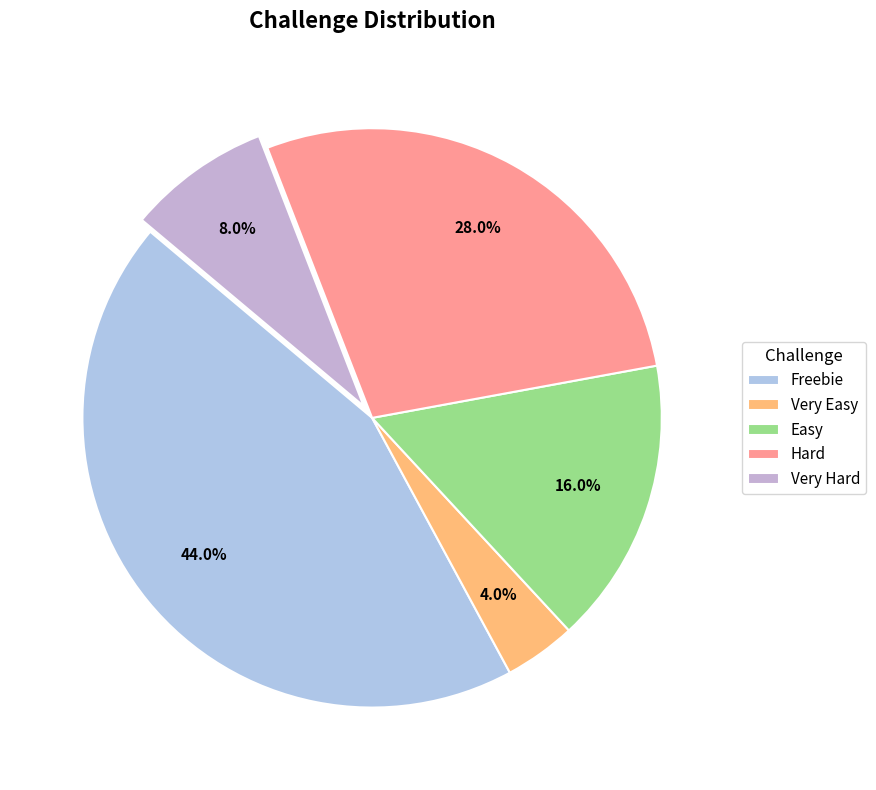

Rank the categories by value from lowest to highest.

Very Easy, Very Hard, Easy, Hard, Freebie